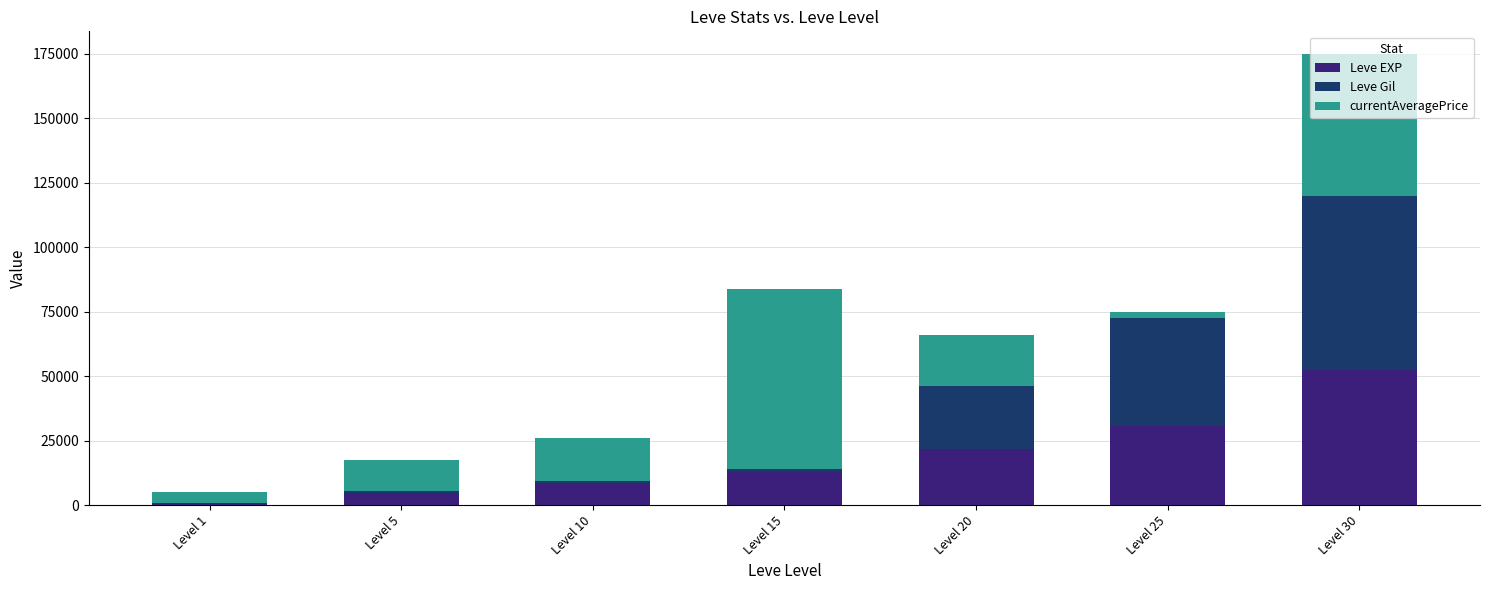

At which label does Leve EXP reach its peak?

Level 30